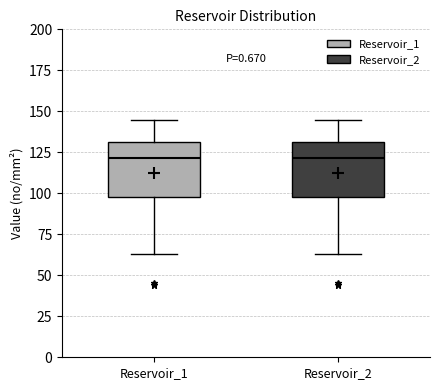

Where is the upper edge of the box for Reservoir_2 on the y-axis? The values are not printed on the chart, so give them approximately, as read against the axis.

130